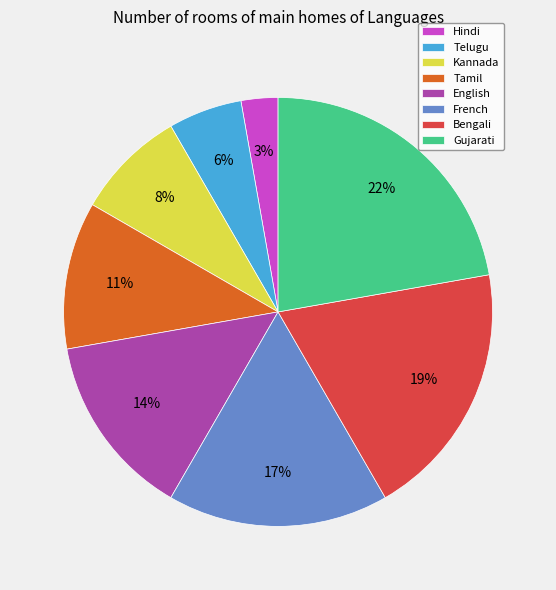

True or false: Kannada accounts for 8% of the total.

True